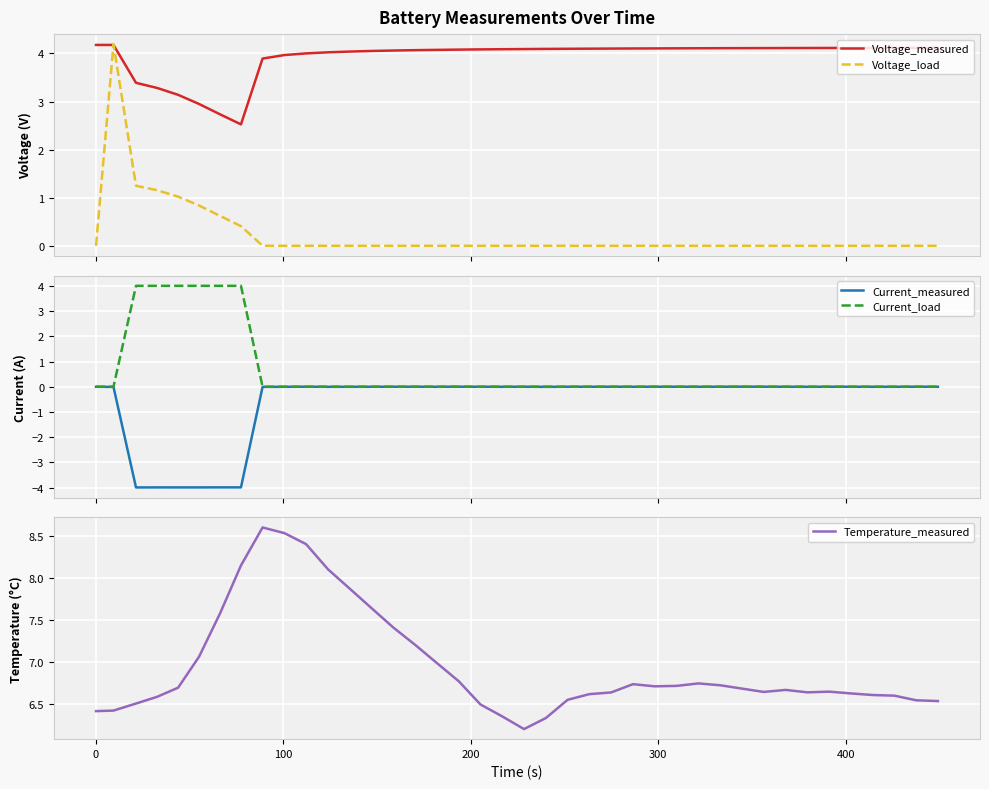

Reading left to right, list all the values displayed in this chart.

Voltage_measured: 4.2	4.2	3.4	3.3	3.1	2.9	2.7	2.5	3.9	4.0	4.0	4.0	4.0	4.1	4.1	4.1	4.1	4.1	4.1	4.1	4.1	4.1	4.1	4.1	4.1	4.1	4.1	4.1	4.1	4.1	4.1	4.1	4.1	4.1	4.1	4.1	4.1	4.1	4.1	4.1
Voltage_load: 0.0	4.2	1.2	1.2	1.0	0.8	0.6	0.4	0.0	0.0	0.0	0.0	0.0	0.0	0.0	0.0	0.0	0.0	0.0	0.0	0.0	0.0	0.0	0.0	0.0	0.0	0.0	0.0	0.0	0.0	0.0	0.0	0.0	0.0	0.0	0.0	0.0	0.0	0.0	0.0
Current_measured: -0.0	-0.0	-4.0	-4.0	-4.0	-4.0	-4.0	-4.0	-0.0	-0.0	0.0	-0.0	-0.0	-0.0	0.0	0.0	-0.0	0.0	-0.0	-0.0	0.0	-0.0	0.0	0.0	0.0	0.0	0.0	0.0	-0.0	0.0	0.0	0.0	0.0	-0.0	0.0	0.0	-0.0	-0.0	0.0	-0.0
Current_load: 0.0	0.0	4.0	4.0	4.0	4.0	4.0	4.0	0.0	0.0	0.0	0.0	0.0	0.0	0.0	0.0	0.0	0.0	0.0	0.0	0.0	0.0	0.0	0.0	0.0	0.0	0.0	0.0	0.0	0.0	0.0	0.0	0.0	0.0	0.0	0.0	0.0	0.0	0.0	0.0
Temperature_measured: 6.4	6.4	6.5	6.6	6.7	7.1	7.6	8.1	8.6	8.5	8.4	8.1	7.9	7.6	7.4	7.2	7.0	6.8	6.5	6.3	6.2	6.3	6.5	6.6	6.6	6.7	6.7	6.7	6.7	6.7	6.7	6.6	6.7	6.6	6.6	6.6	6.6	6.6	6.5	6.5